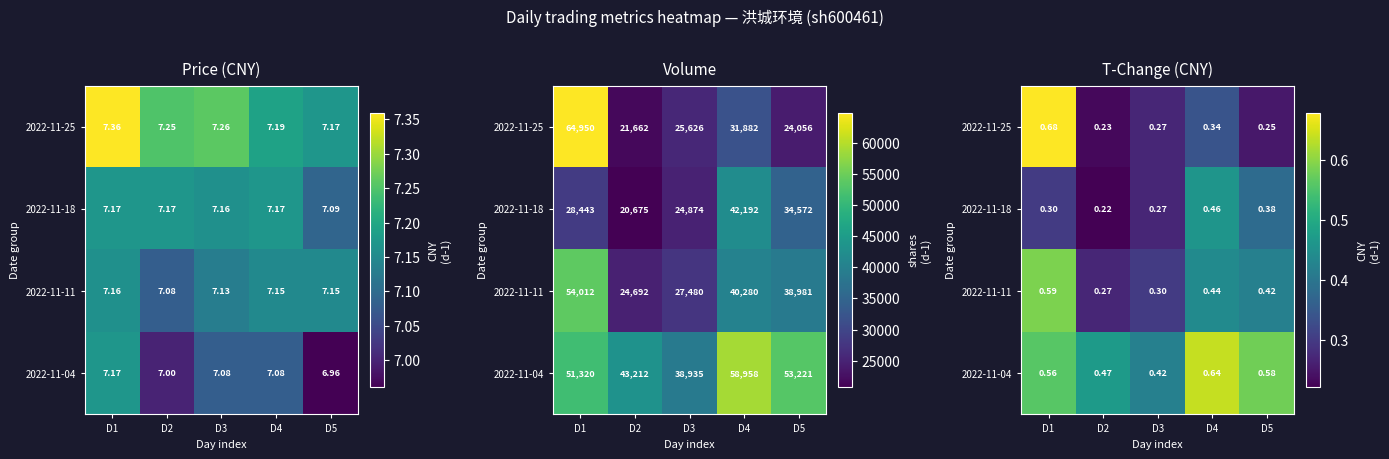

Between D5 and D1, which is larger?

D1